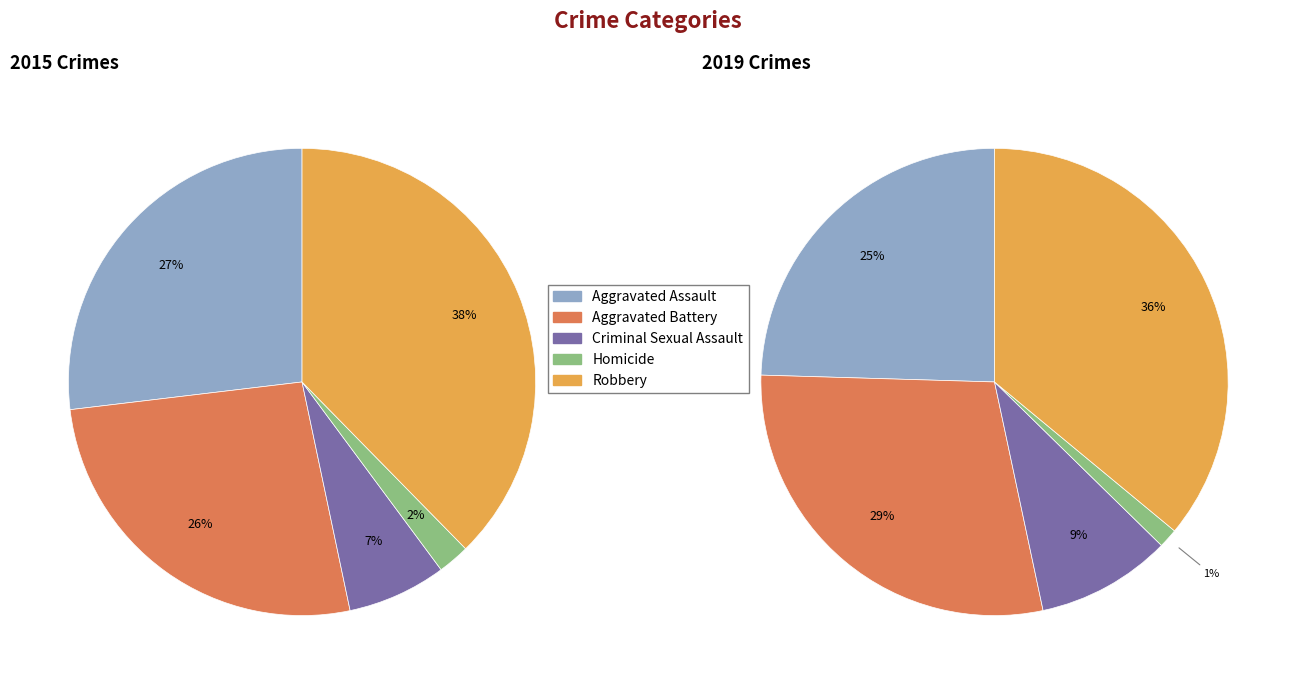

The values_2019 slice represents 29% of the pie. True or false?

True